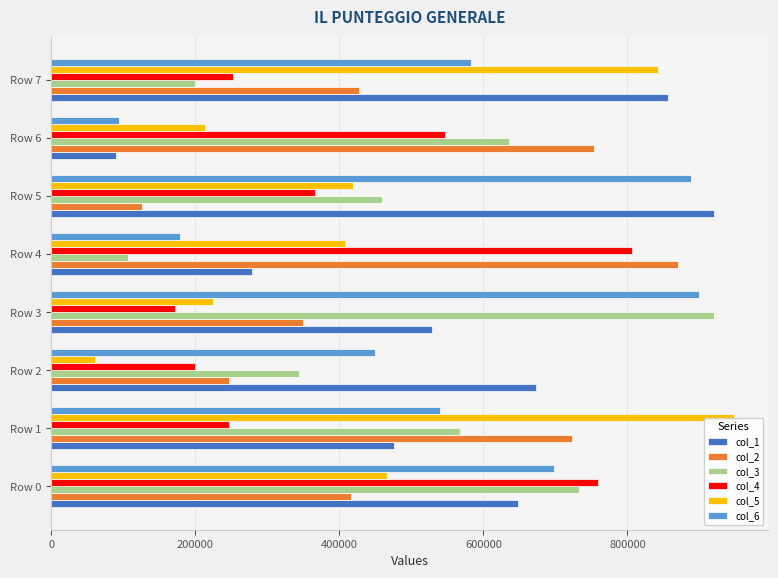

Rank the categories by col_5 value from lowest to highest.

Row 2, Row 6, Row 3, Row 4, Row 5, Row 0, Row 7, Row 1